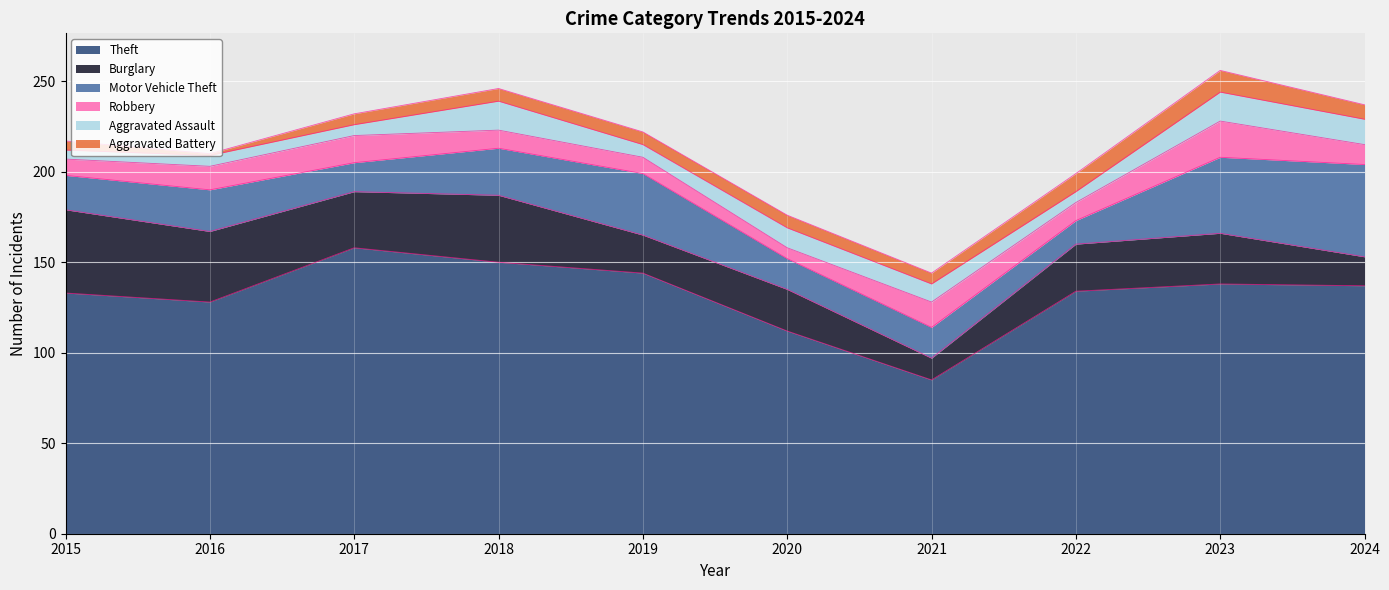

The value of Aggravated Battery at 2023 is 4. True or false?

False